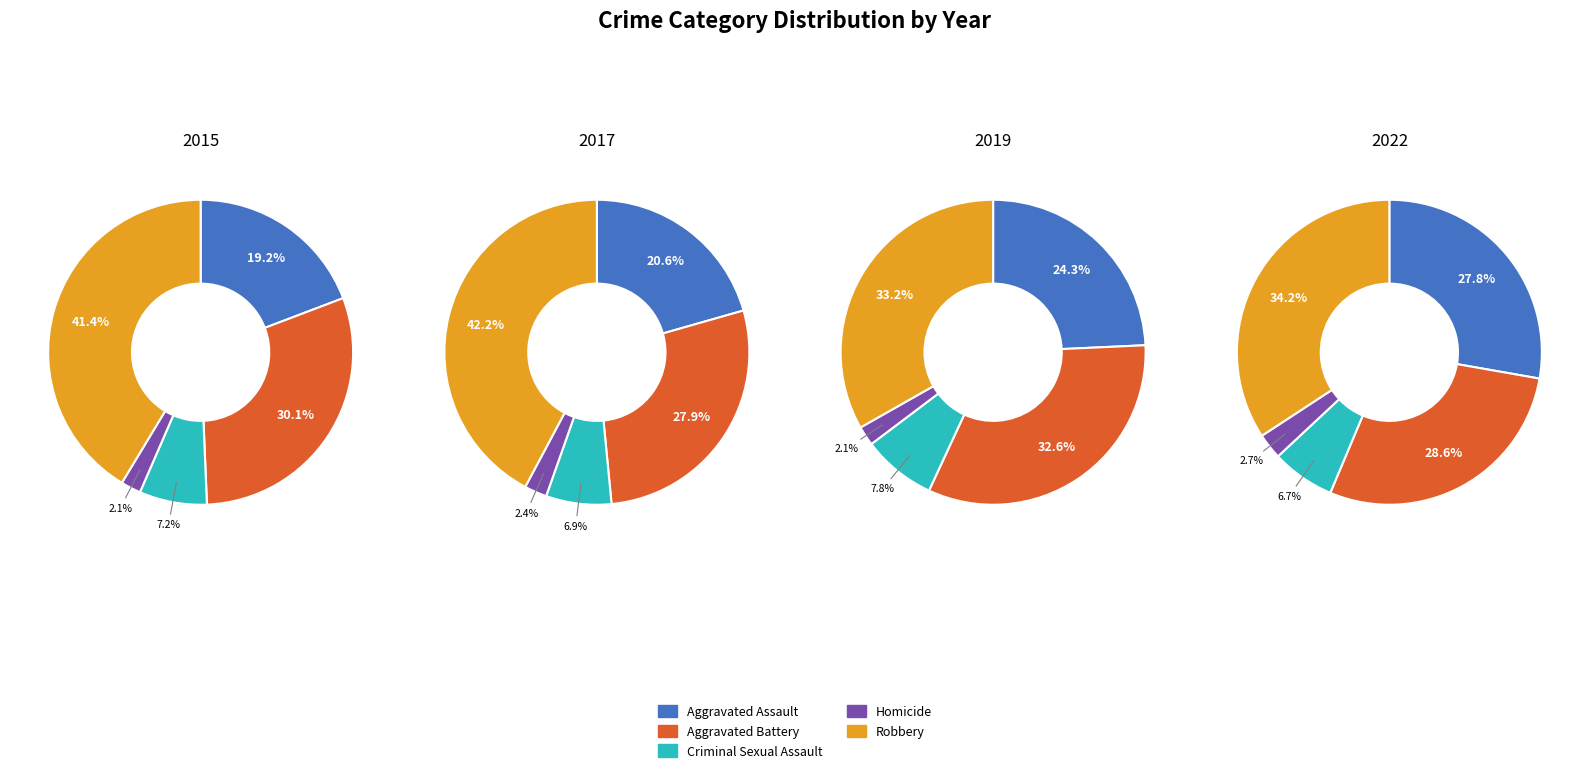

Count the number of slices in the pie.

5